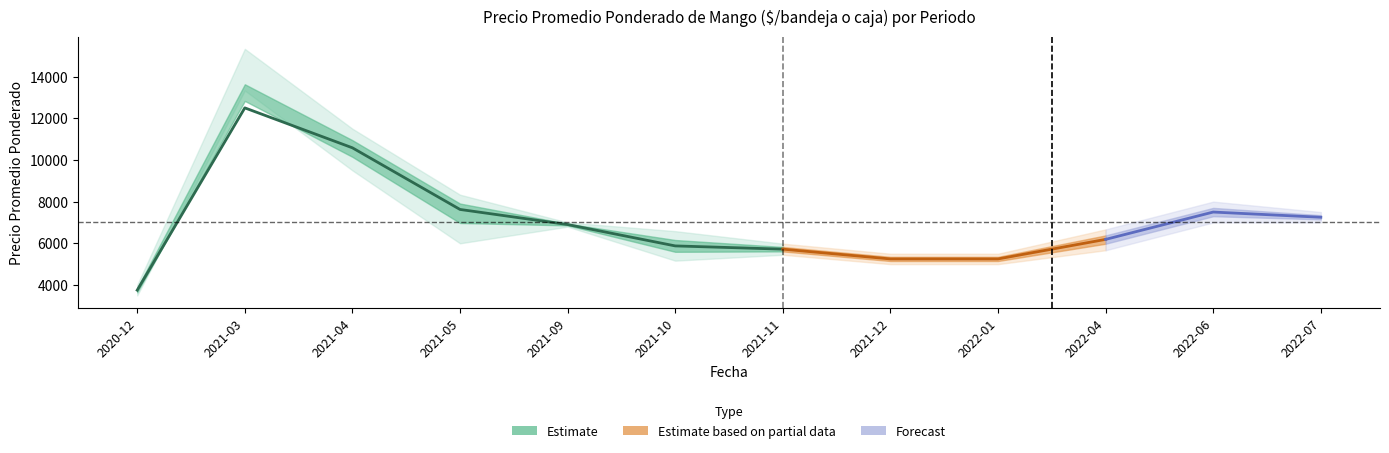

What position from the left is 2022-04?

10